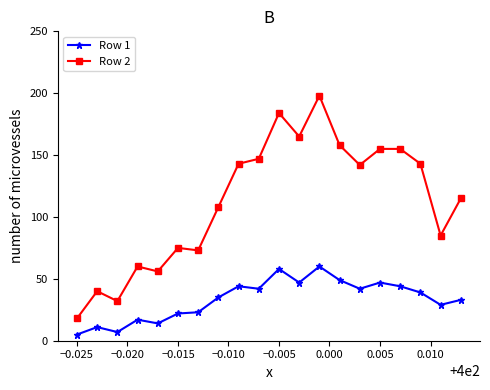

Which series has the largest range (max minus min)?

Row 2